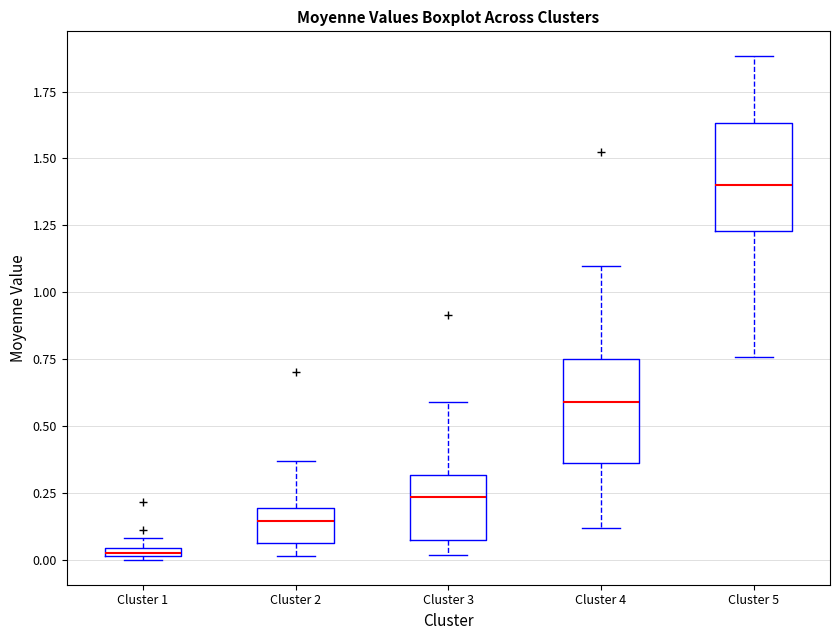

Which box has the highest median line?

Cluster 5